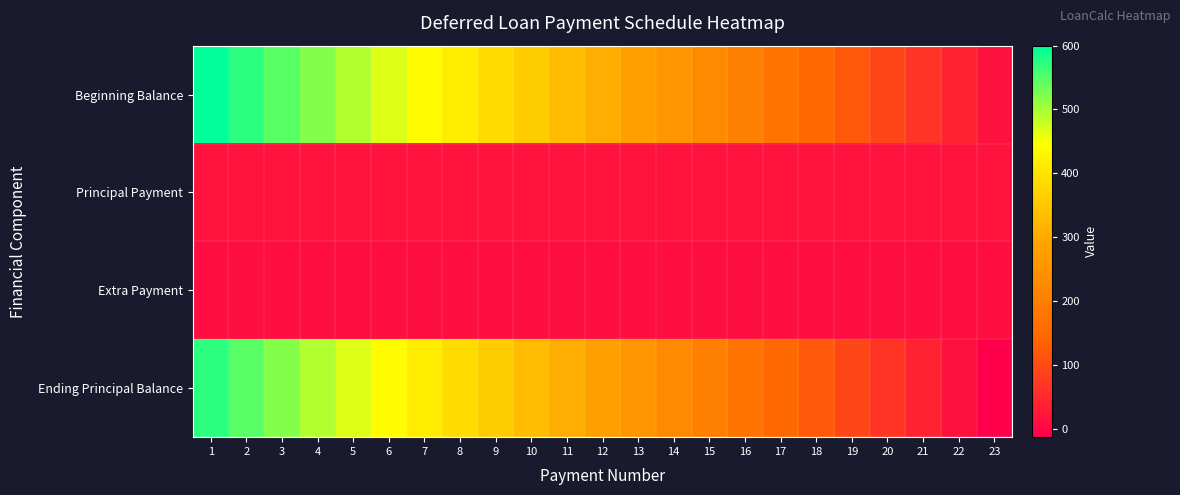

List the series in order of their peak value, lowest first.

Extra Payment, Principal Payment, Ending Principal Balance, Beginning Balance